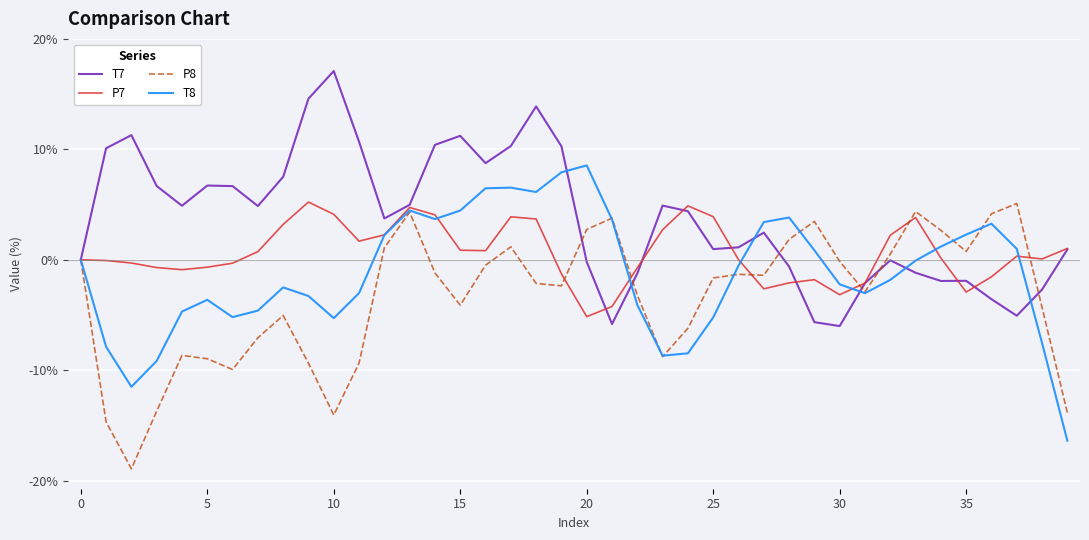

Which series has the largest total across all categories?

T7